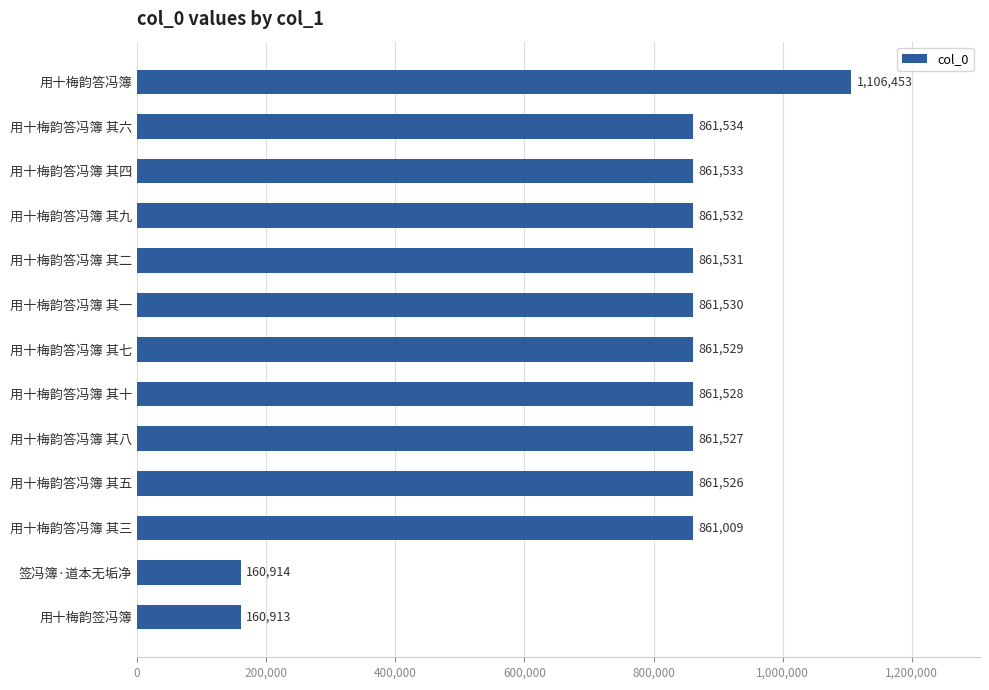

The value at 用十梅韵答冯簿 其六 is 1421446. True or false?

False